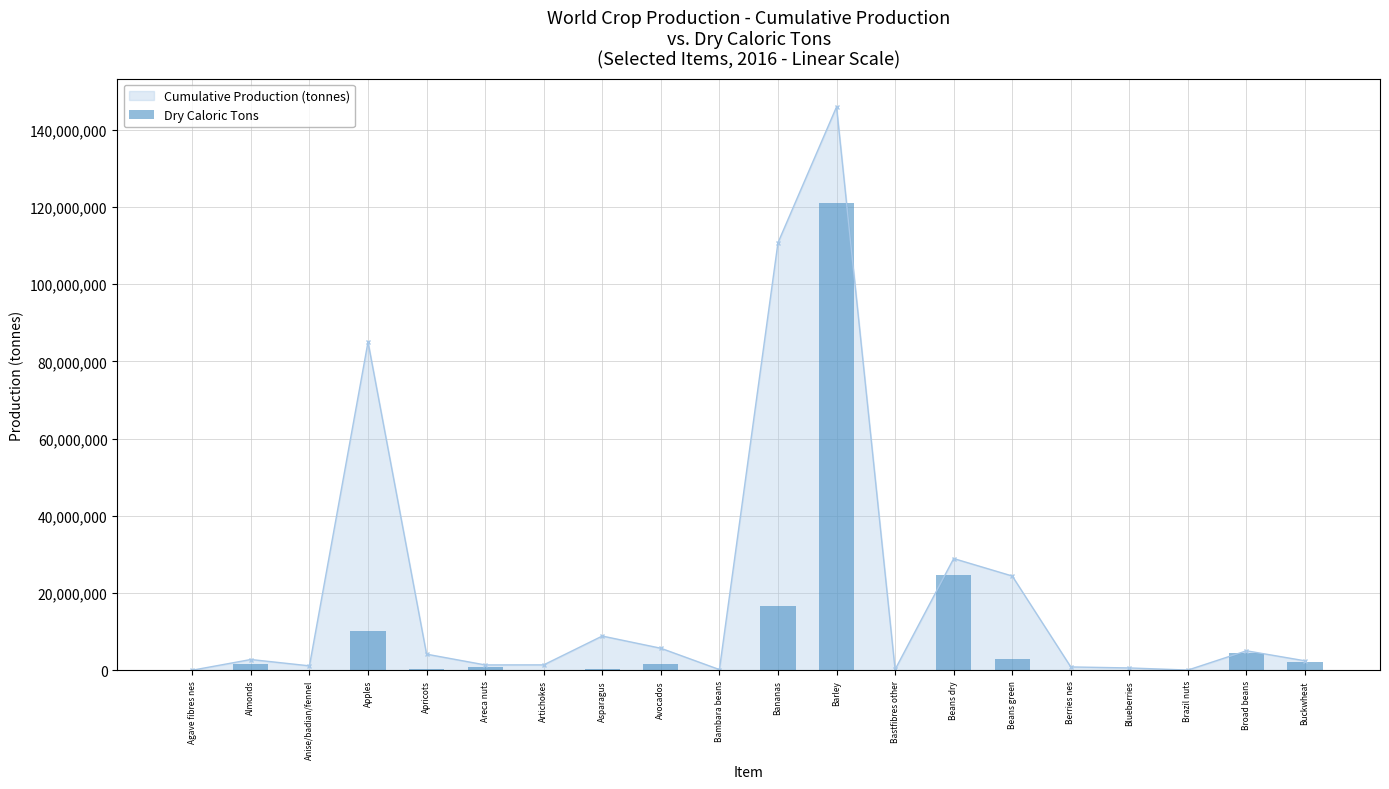

What is the label of the 10th bar from the left?

Bambara beans